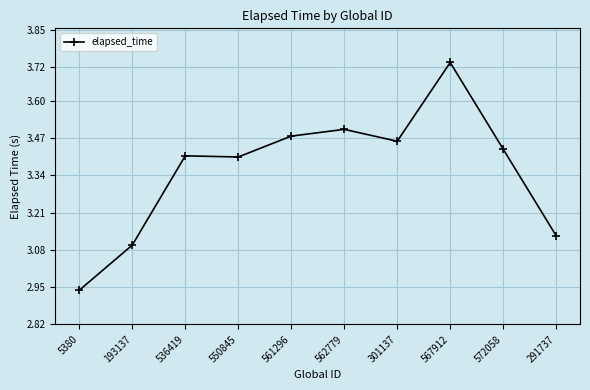

At which category does the chart reach its minimum across all series?

5380